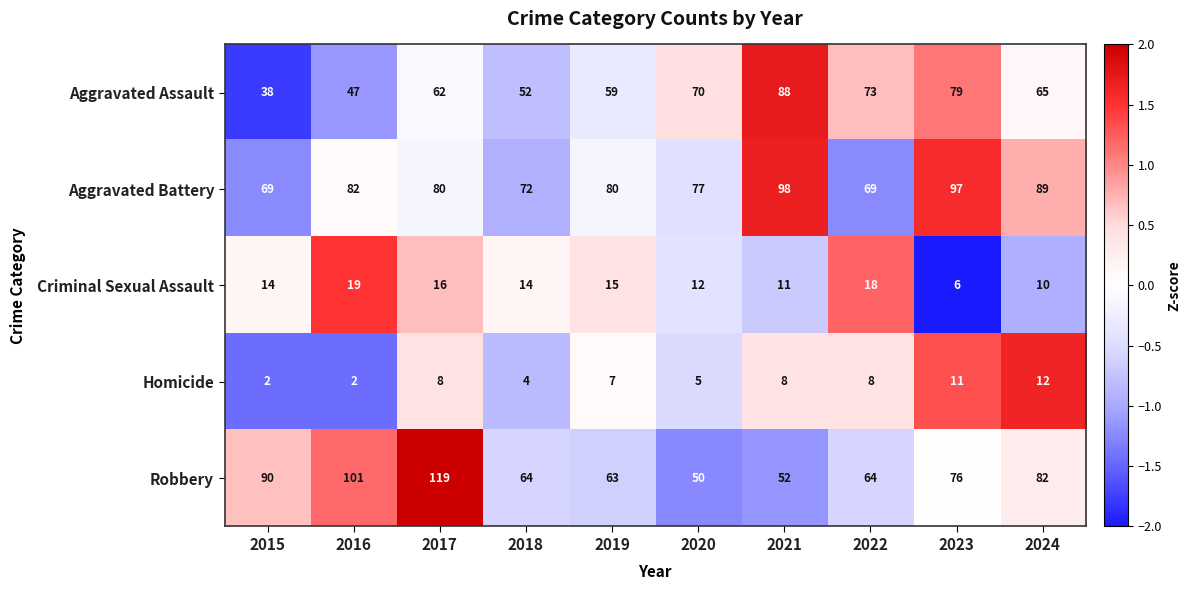

What is the difference between the maximum and minimum values in the Criminal Sexual Assault series?

13